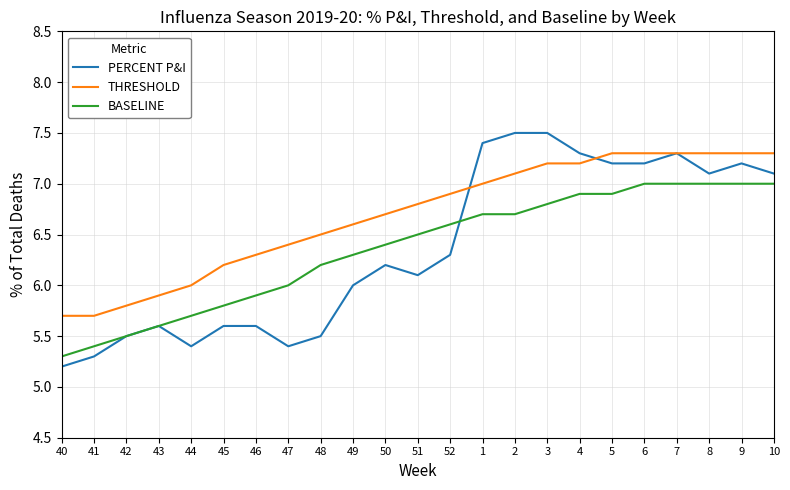

The value of BASELINE at 48 is 6.2. True or false?

True